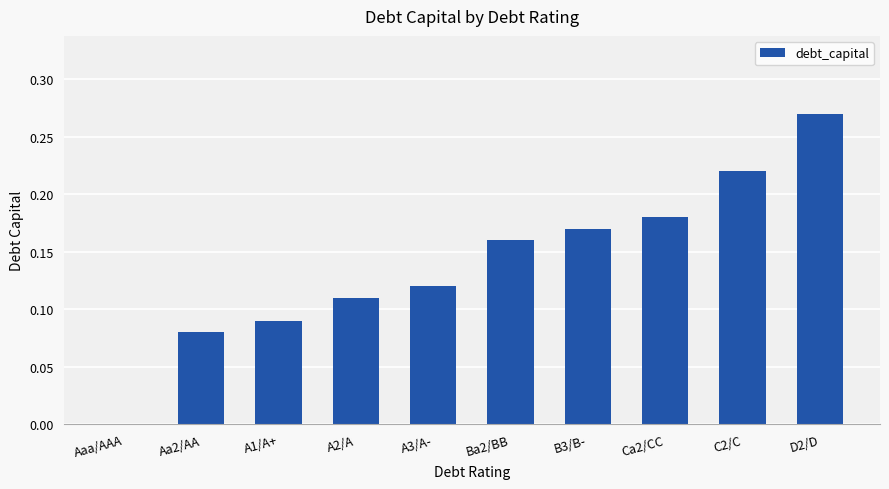

What is the sum of all values?

1.4